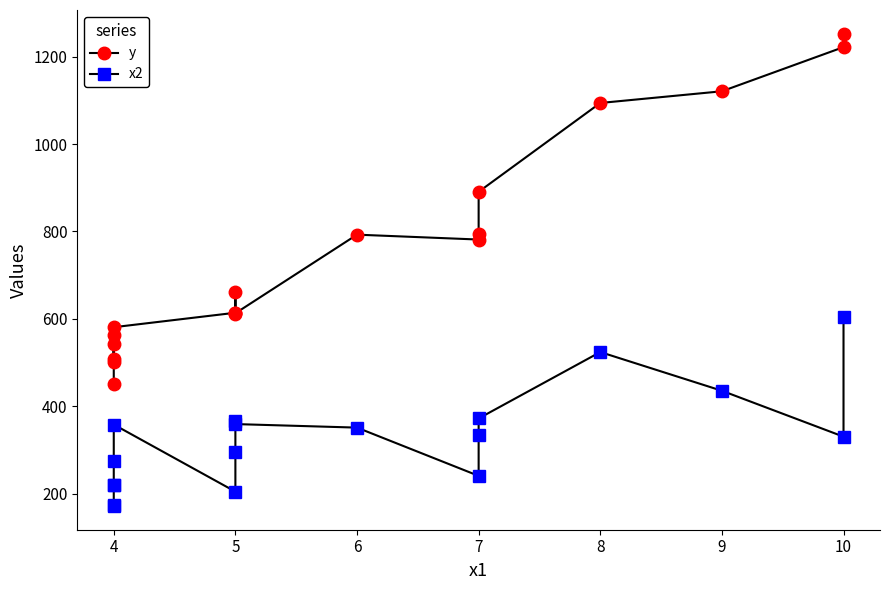

Reading left to right, transcribe all the data shown in this chart.

y: 450.5	507.7	563.4	501.5	541.8	580.8	613.9	611.1	660.8	612.7	792.7	781.5	793.2	890.8	1094.2	1121.0	1222.1	1253.0
x2: 171.2	174.2	218.7	219.4	273.5	357.9	204.3	294.8	366.0	359.0	350.9	240.4	333.1	371.9	523.9	435.3	330.2	604.1